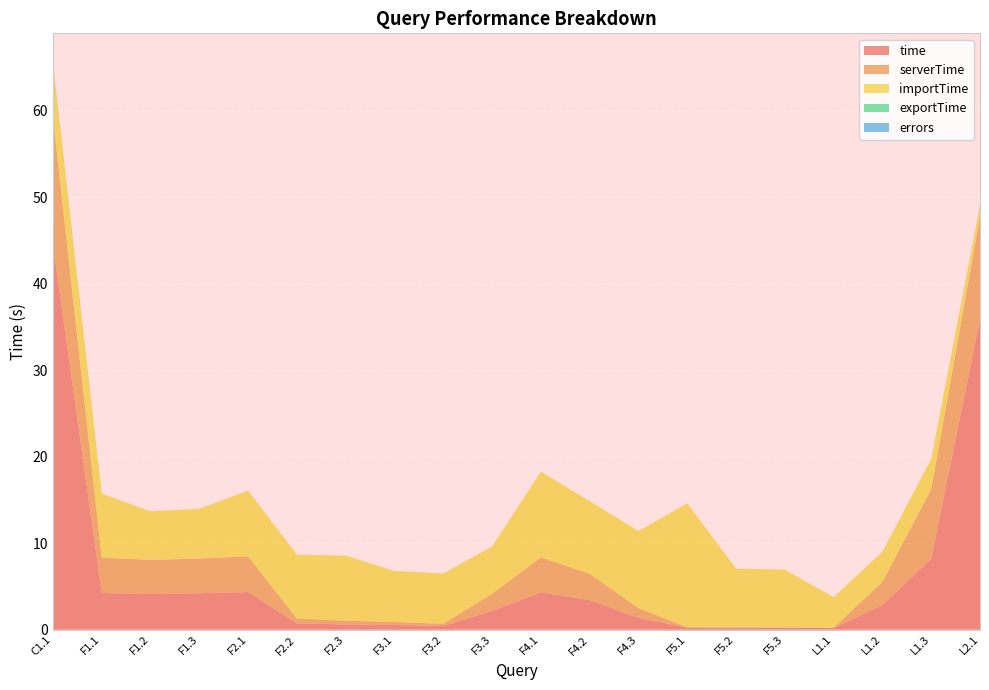

Reading left to right, transcribe all the data shown in this chart.

time: 44.5	4.2	4.1	4.2	4.3	0.7	0.6	0.5	0.4	2.2	4.3	3.4	1.4	0.2	0.2	0.2	0.2	2.9	8.2	35.9
serverTime: 14.8	4.1	4.0	4.0	4.1	0.6	0.4	0.4	0.2	2.0	4.0	3.0	1.1	0.1	0.0	0.0	0.0	2.7	8.0	11.9
importTime: 6.3	7.4	5.6	5.8	7.6	7.4	7.5	5.9	5.8	5.5	9.9	8.4	8.9	14.3	6.8	6.7	3.5	3.5	3.5	1.3
exportTime: 0.1	0.0	0.0	0.0	0.0	0.0	0.0	0.0	0.0	0.0	0.0	0.0	0.0	0.0	0.0	0.0	0.0	0.0	0.0	0.0
errors: 0.0	0.0	0.0	0.0	0.0	0.0	0.0	0.0	0.0	0.0	0.0	0.0	0.0	0.0	0.0	0.0	0.0	0.0	0.0	0.0